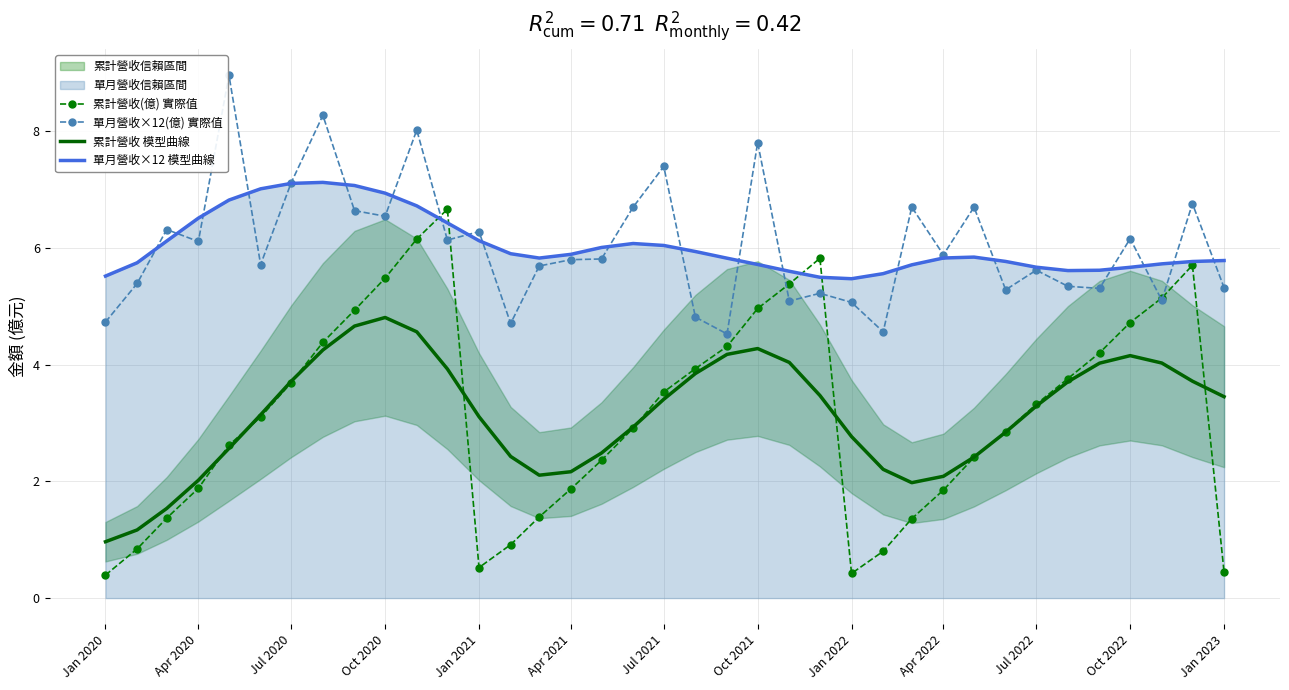

True or false: 單月營收×12 模型曲線 has a value of 5.7 at Oct 2022.

True